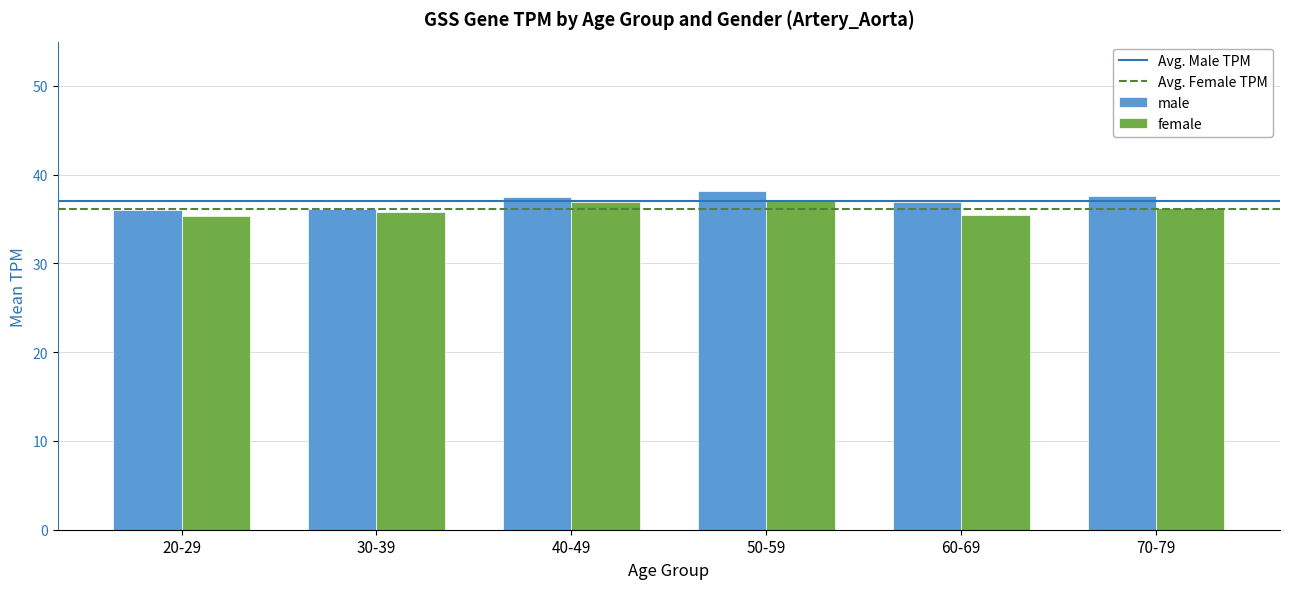

The value of male at 50-59 is 38.2. True or false?

True